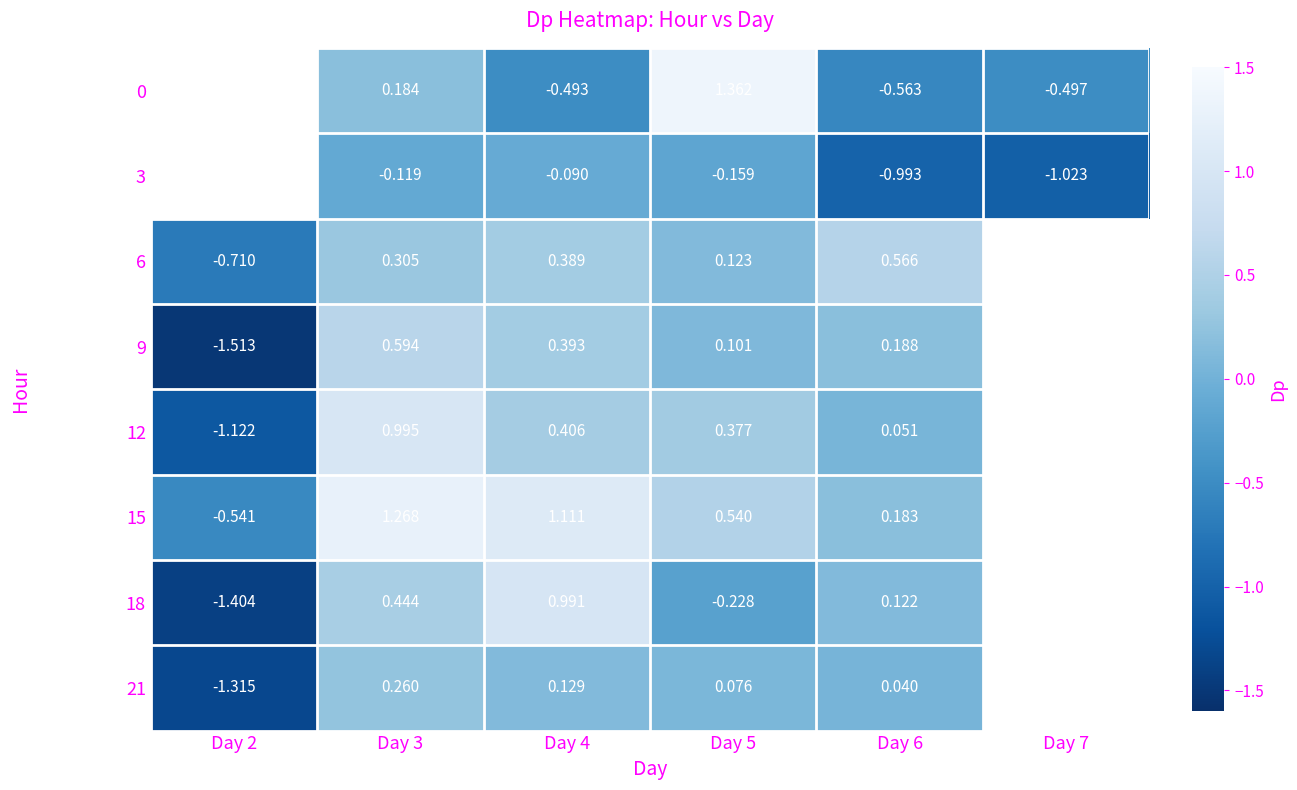

At which category is the sum across all series the highest?

Day 3